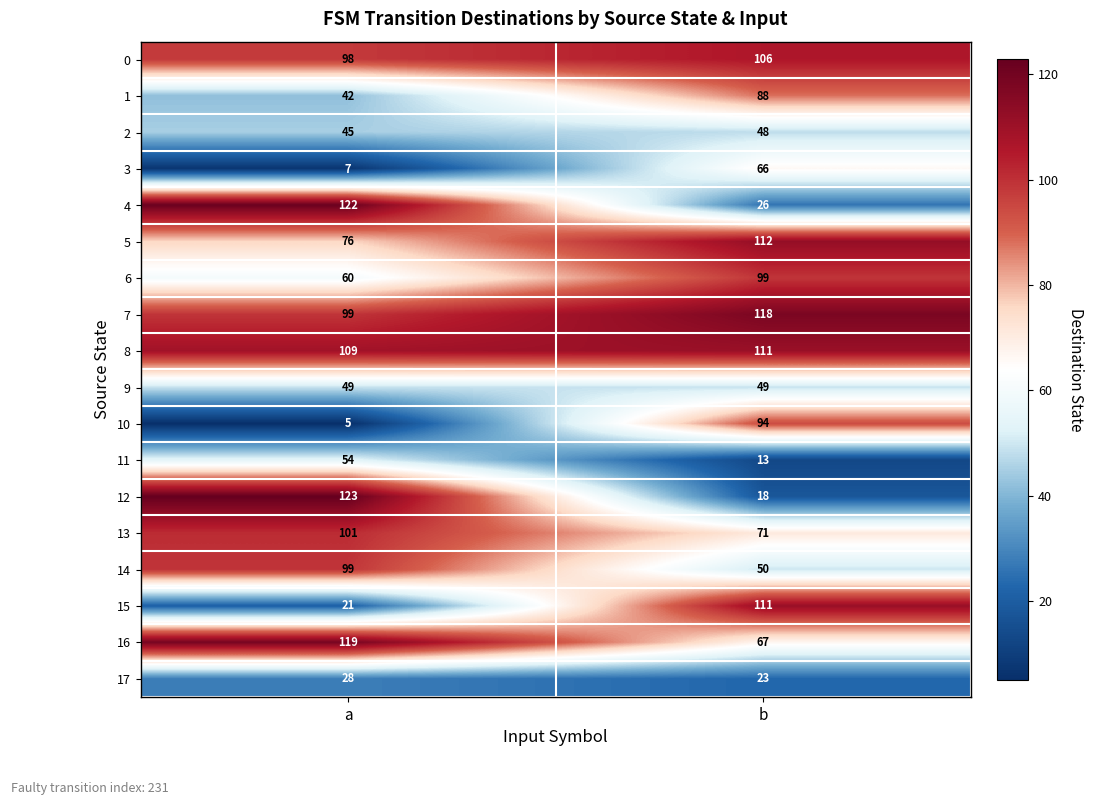

Read the 8 value at a.

109